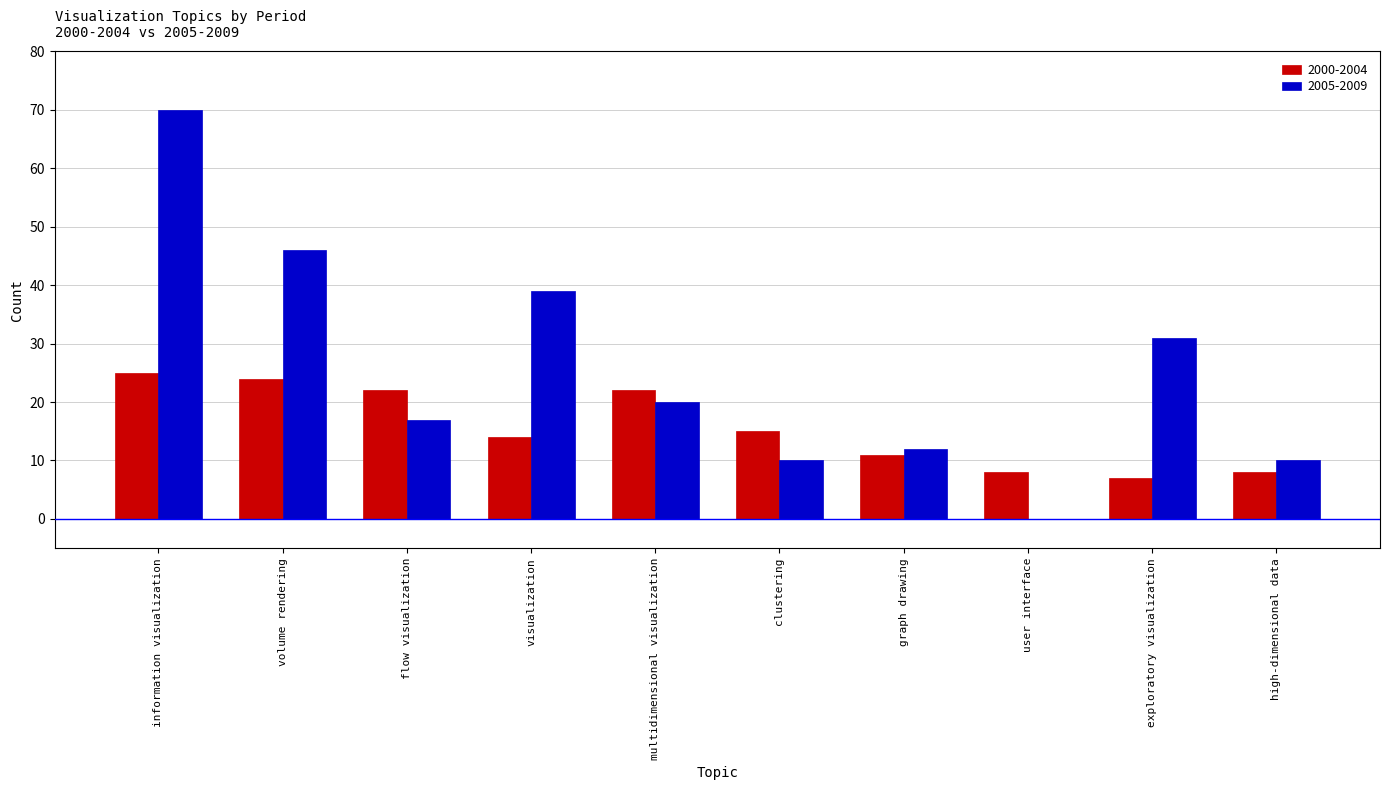

Where does the 2005-2009 series first go above 20?

information visualization